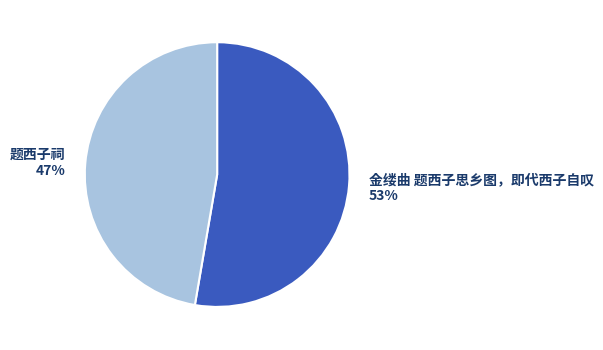

Is it true that 题西子祠 is 57% of the pie?

False